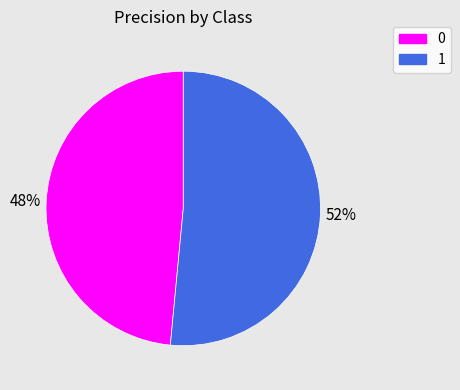

To the nearest percent, what is the combined percentage of 0 and 1?

100%